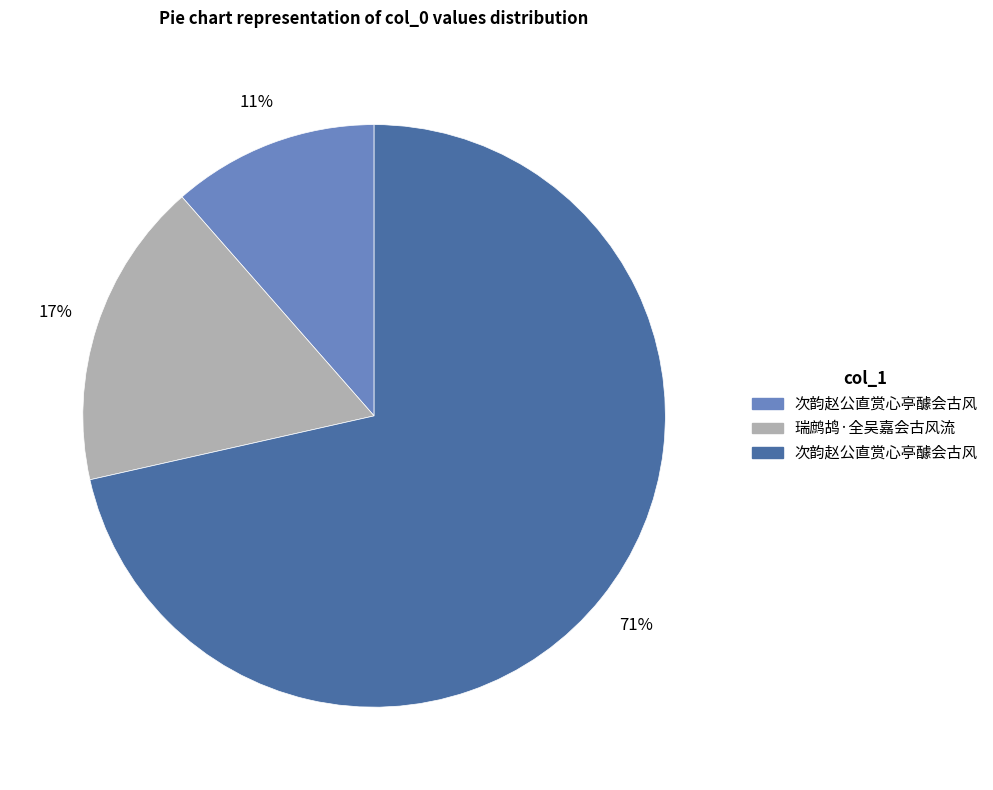

Is there any slice that represents more than half of the pie?

Yes